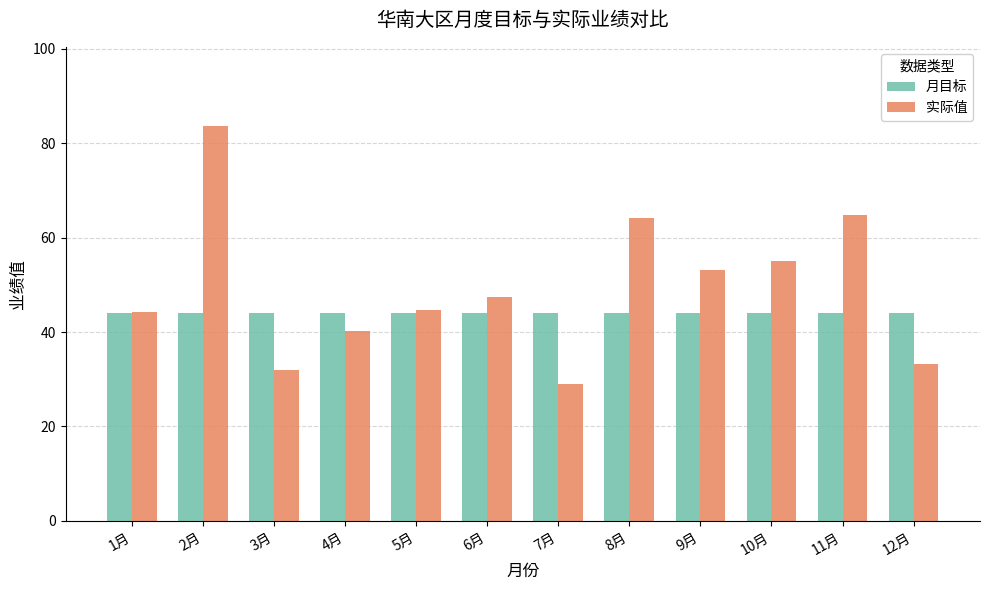

What value does the 实际值 series have at 12月?

33.2